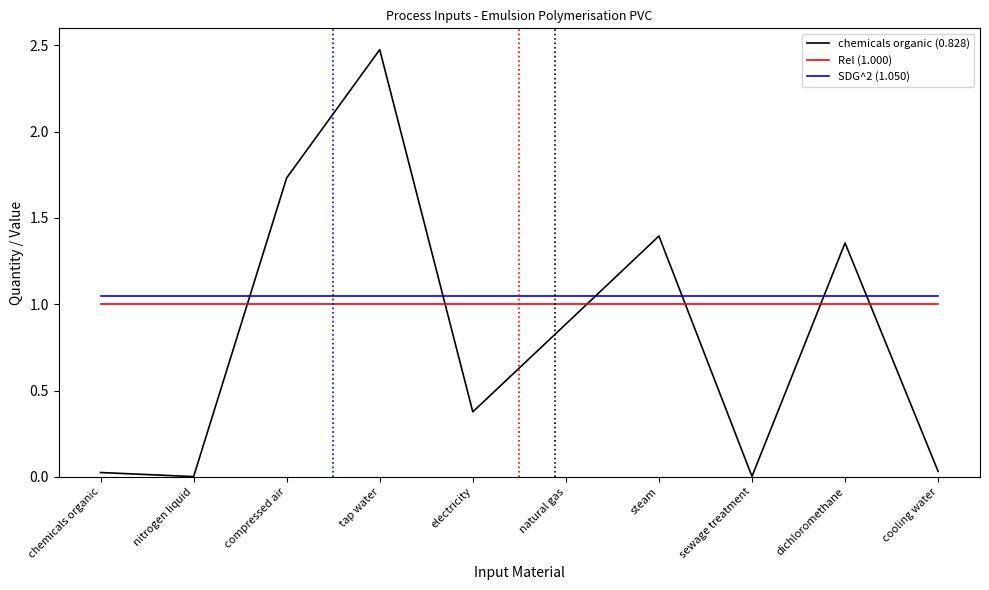

What position from the left is steam?

7